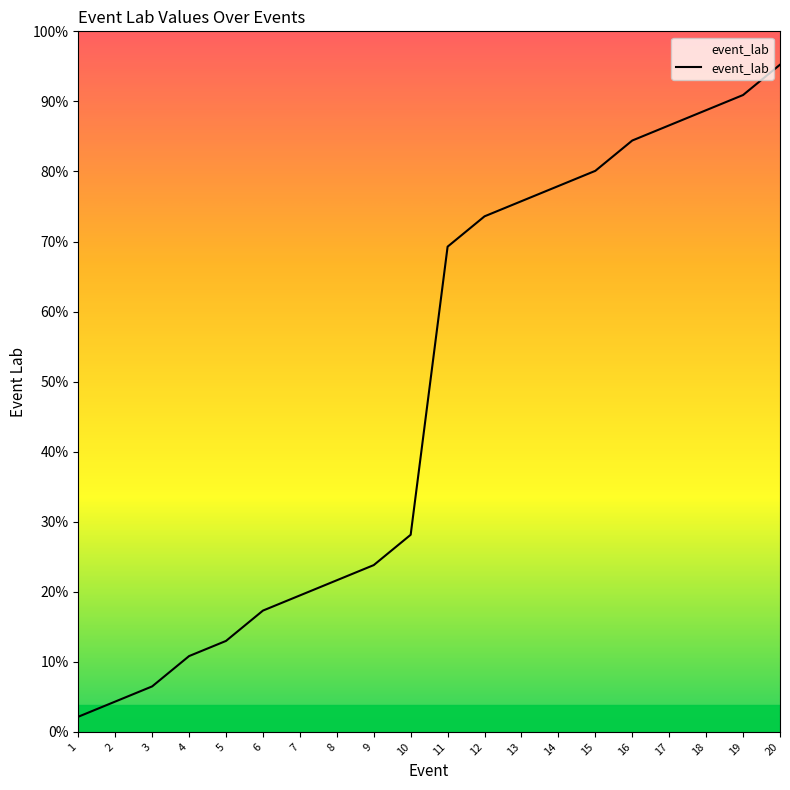

True or false: there are more than 2 points higher than both neighbors.

False